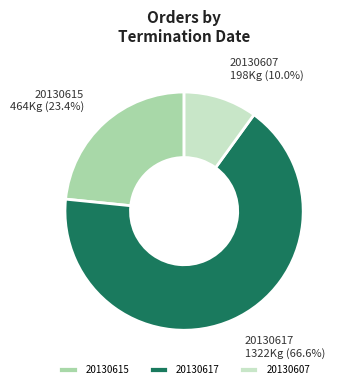

To the nearest percent, what is the difference between the largest and smallest slice percentages?

57%